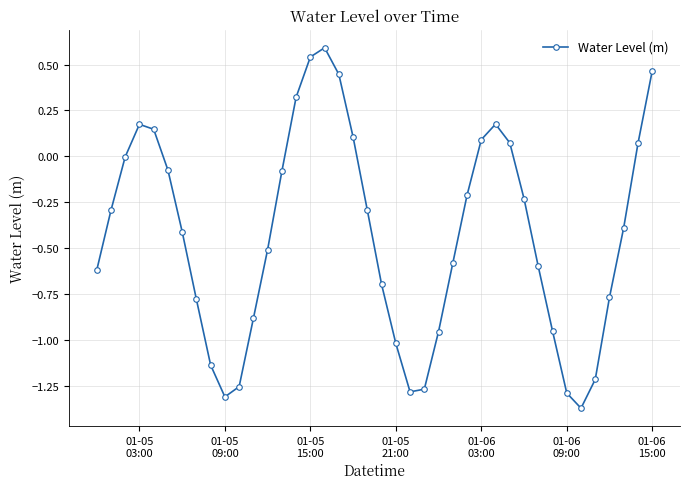

What is the maximum value shown in the chart?

0.6